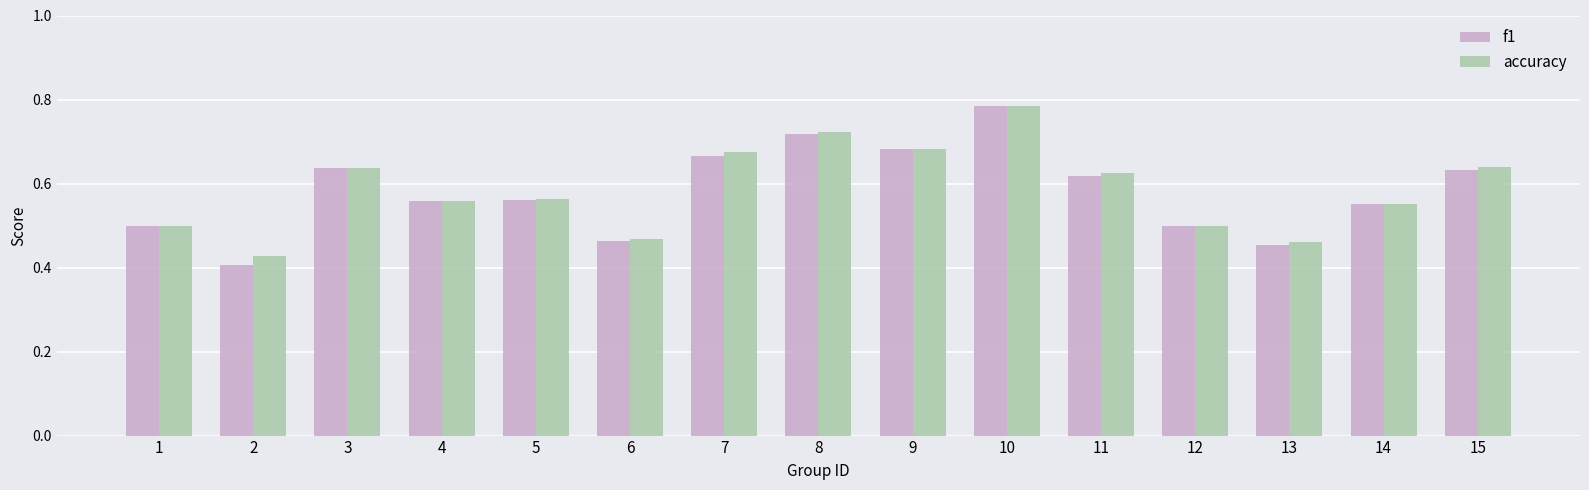

True or false: accuracy has a value of 0.2 at 7.

False